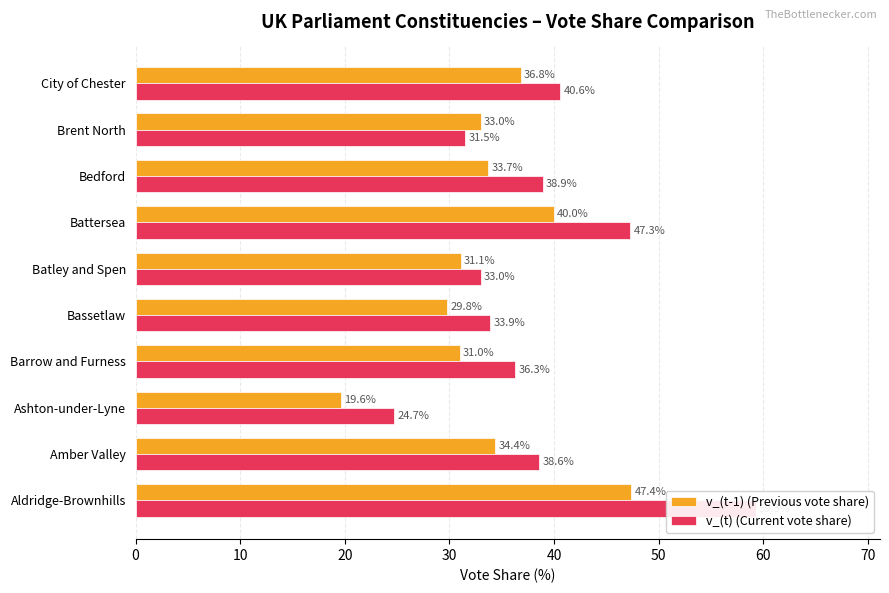

Which series has the largest range (max minus min)?

v_(t) (Current vote share)